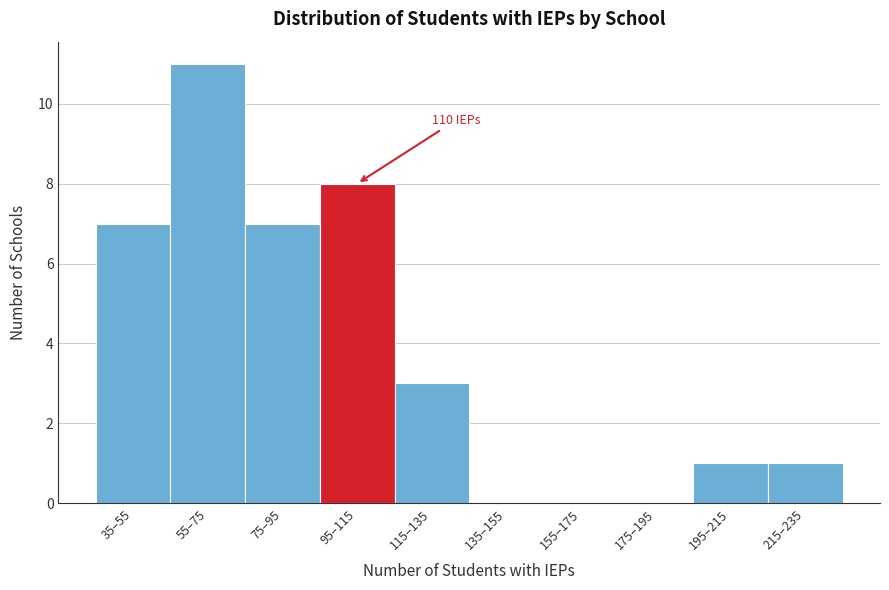

Reading right to left, list all the values displayed in this chart.

215–235=1	195–215=1	175–195=0	155–175=0	135–155=0	115–135=3	95–115=8	75–95=7	55–75=11	35–55=7